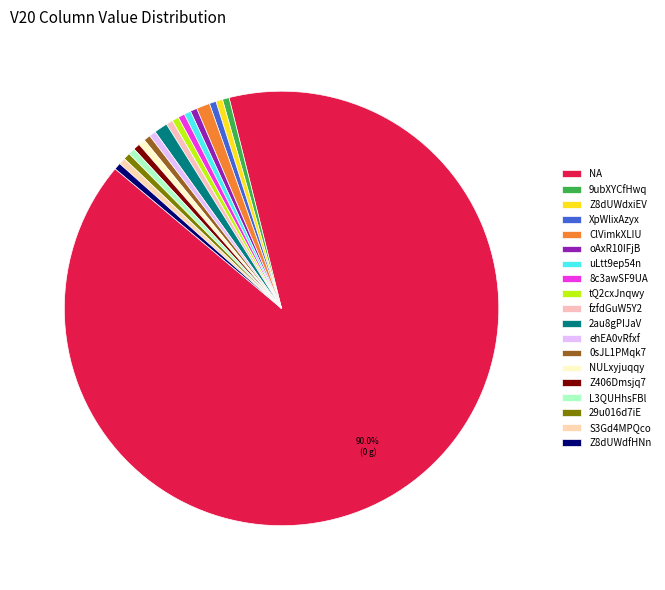

Which category accounts for the majority?

NA